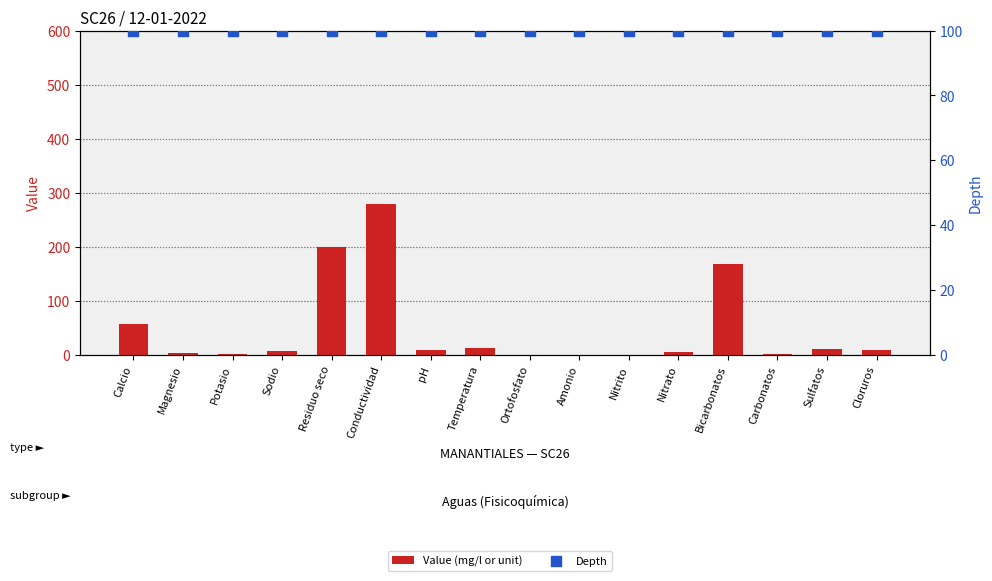

At which category is the sum across all series the highest?

Conductividad